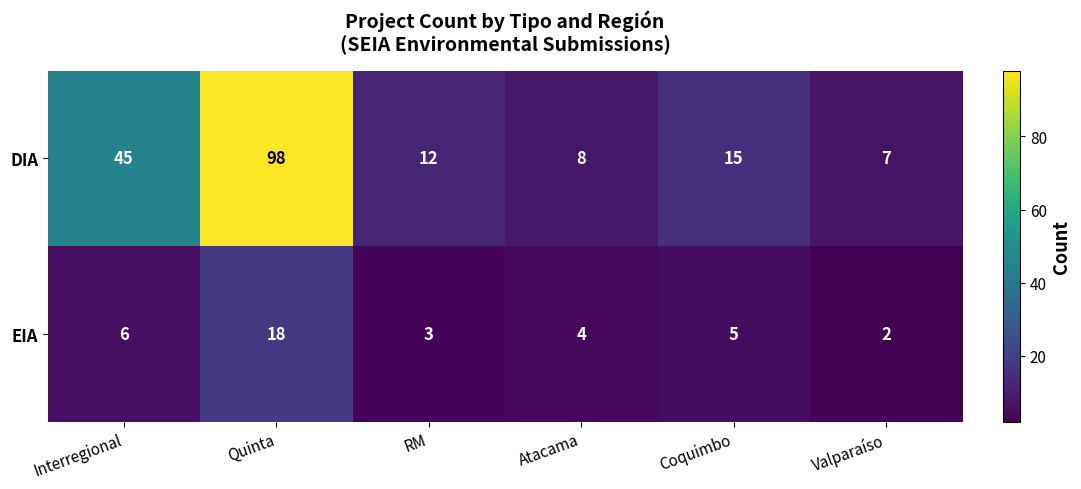

What is the difference between the highest and lowest values at RM?

9